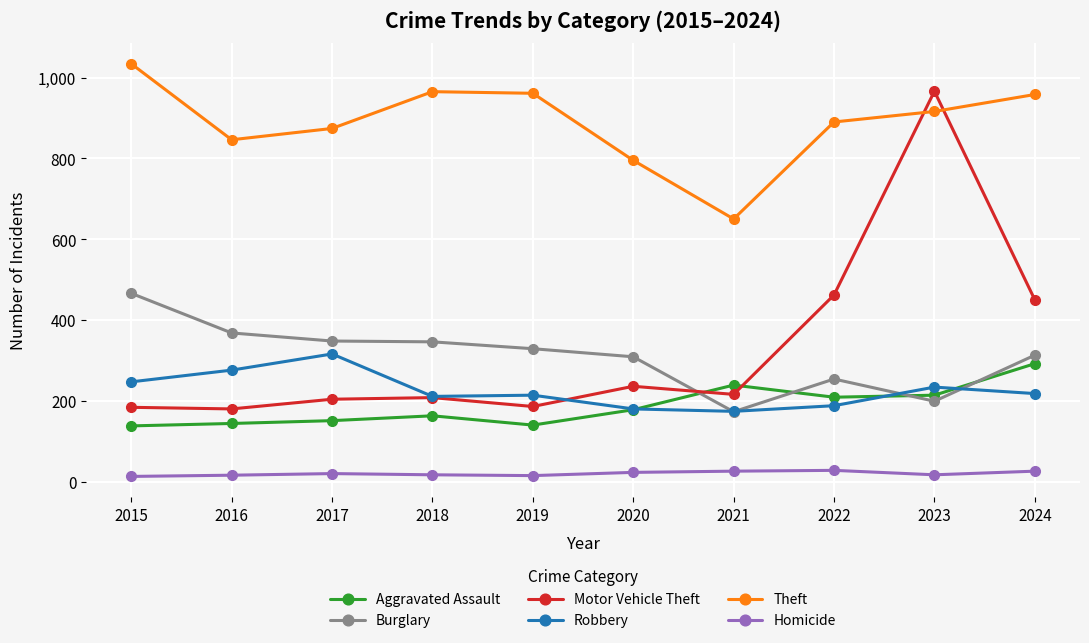

How many times do Motor Vehicle Theft and Theft cross each other?

2